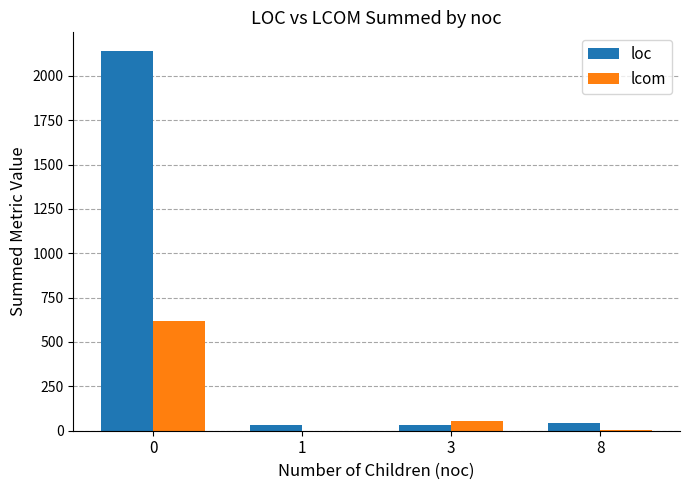

Are the bars horizontal?

No